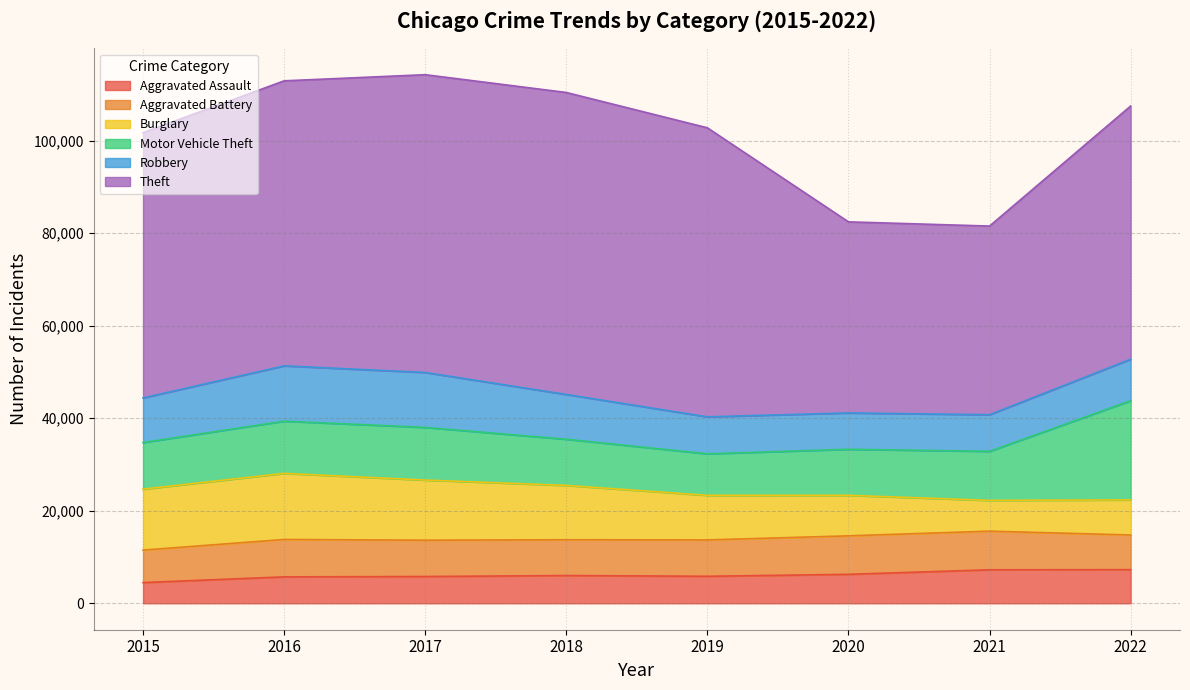

How many distinct data groups are displayed?

6